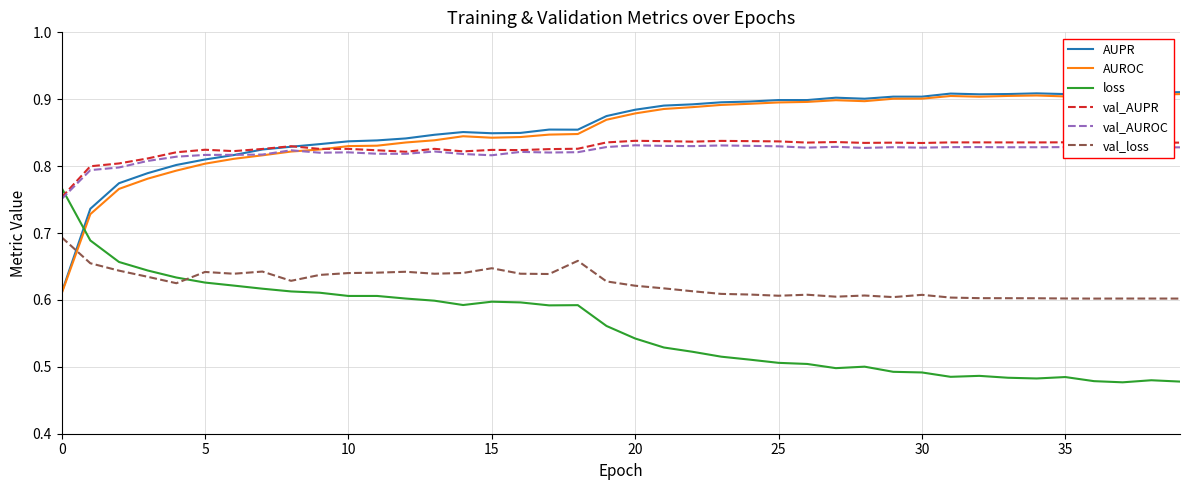

True or false: val_loss and val_AUROC intersect in this chart.

False